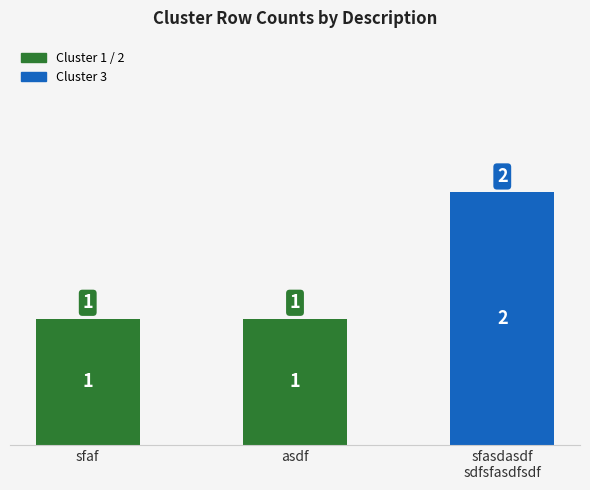

Is it true that the value at sfasdasdf
sdfsfasdfsdf is 2?

True